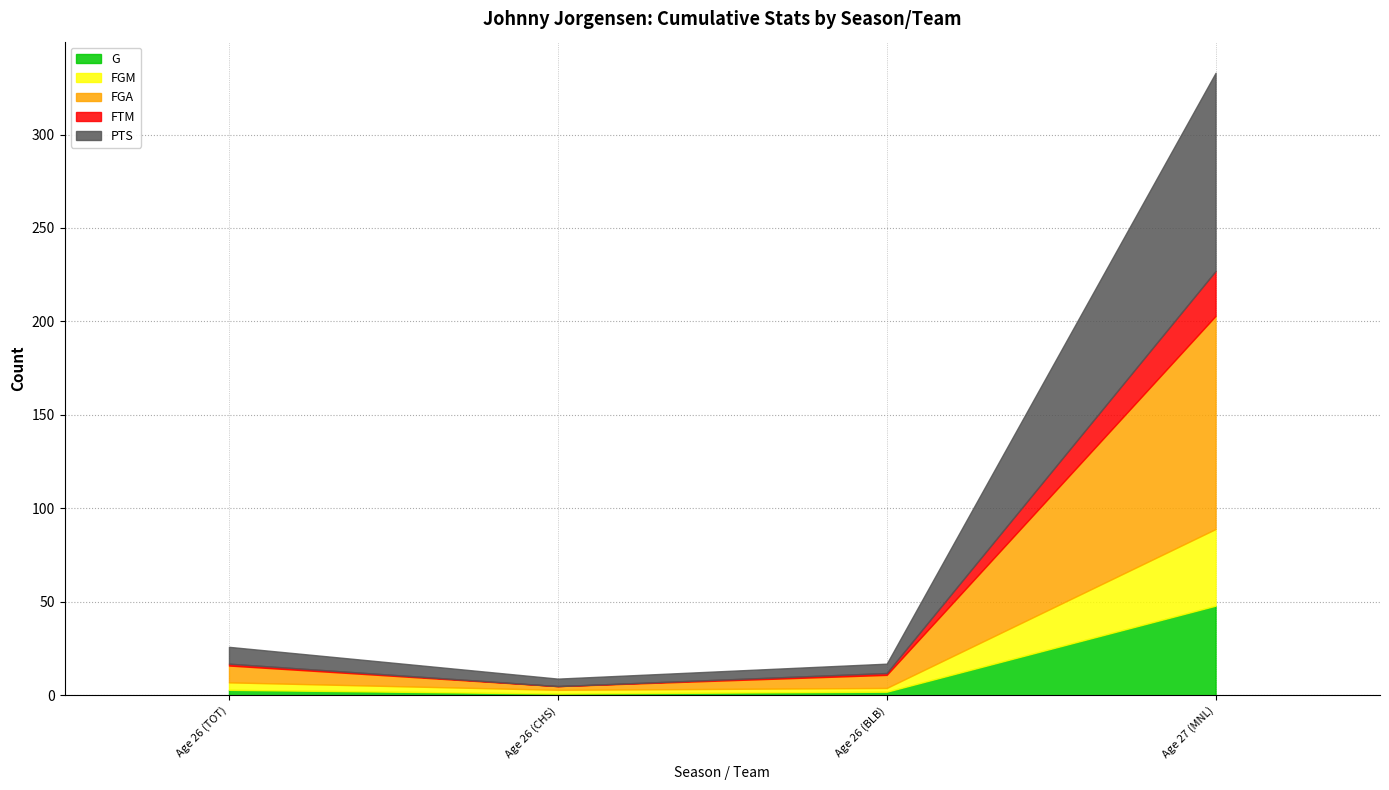

Rank the series by their maximum value, from lowest to highest.

FTM, FGM, G, PTS, FGA